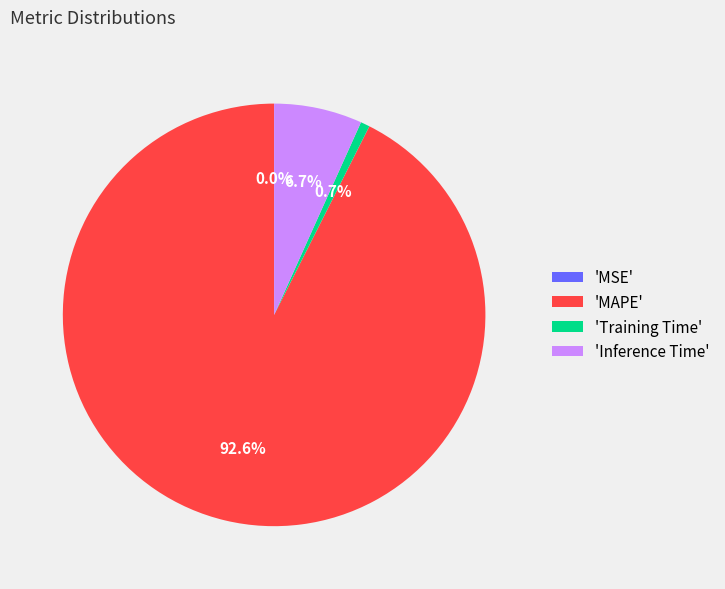

Is the sum of 'Training Time' and 'Inference Time' greater than half?

No